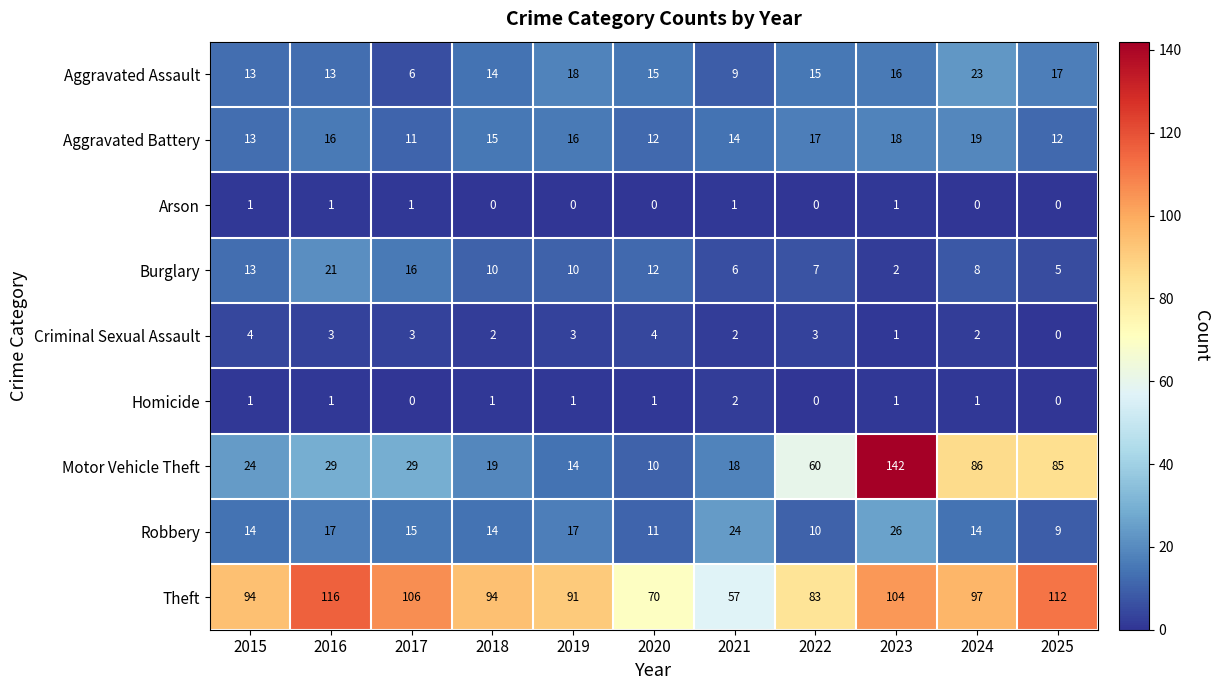

How many Arson values are between 0 and 1?

11